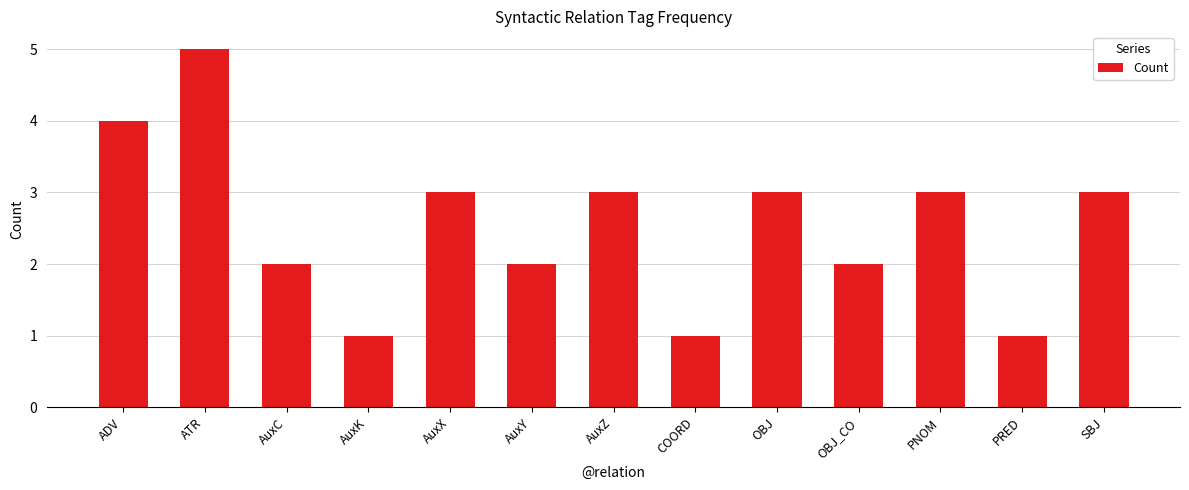

Does the chart contain stacked bars?

No